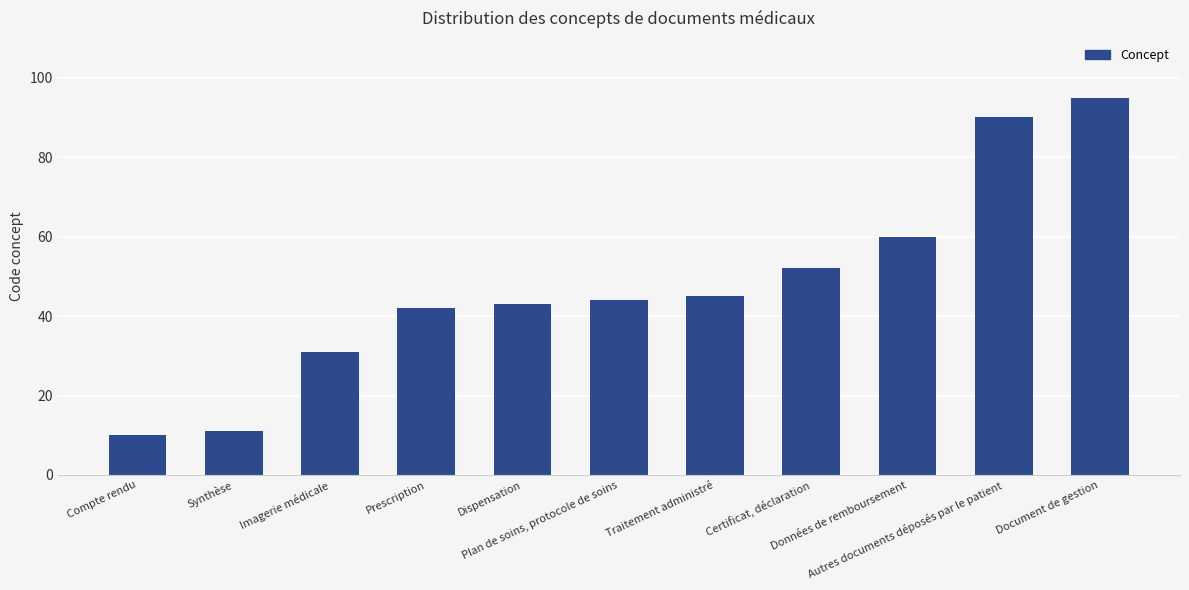

Rank the categories by value from highest to lowest.

Document de gestion, Autres documents déposés par le patient, Données de remboursement, Certificat, déclaration, Traitement administré, Plan de soins, protocole de soins, Dispensation, Prescription, Imagerie médicale, Synthèse, Compte rendu